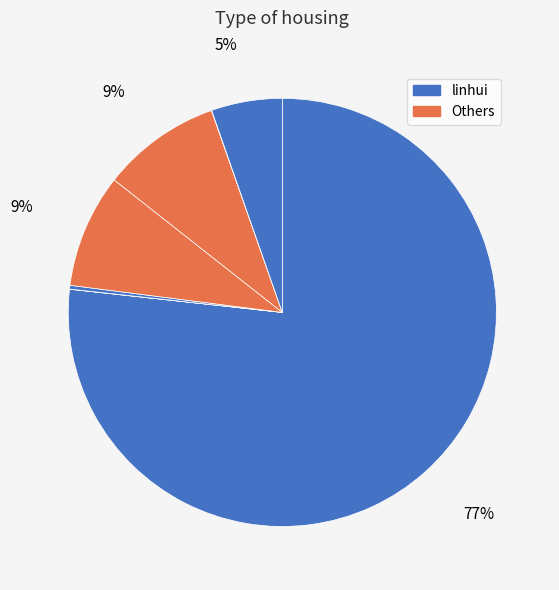

How many slices are in this pie chart?

7